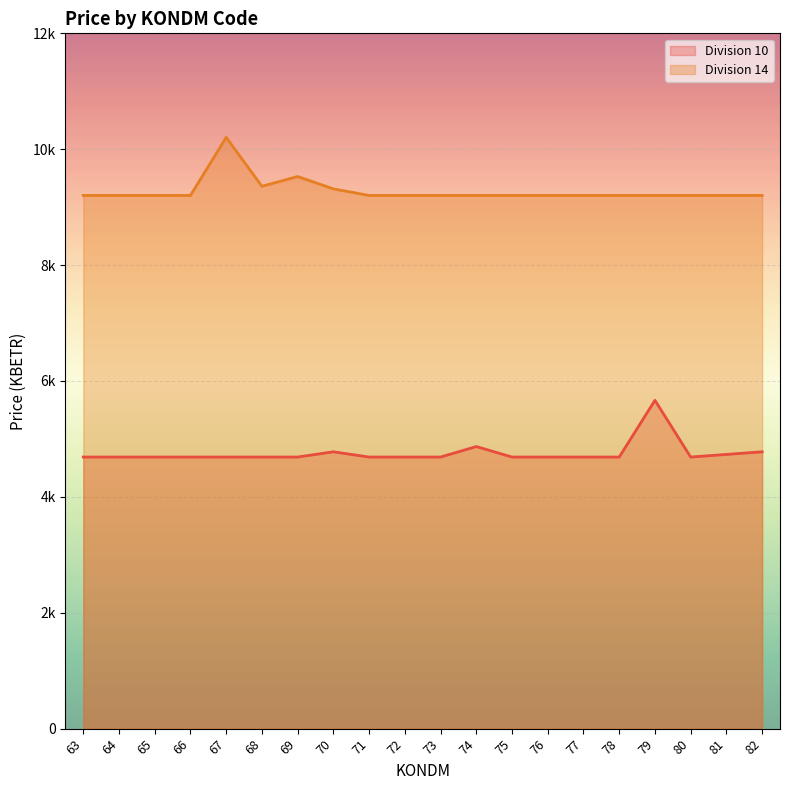

Reading right to left, list all the values displayed in this chart.

Division 10: 4777.9	4732.5	4687.2	5666.4	4687.2	4687.2	4687.2	4687.2	4868.5	4687.2	4687.2	4687.2	4777.9	4687.2	4687.2	4687.2	4687.2	4687.2	4687.2	4687.2
Division 14: 9202.2	9202.2	9202.2	9202.2	9202.2	9202.2	9202.2	9202.2	9202.2	9202.2	9202.2	9202.2	9315.5	9528.6	9360.8	10204.0	9202.2	9202.2	9202.2	9202.2